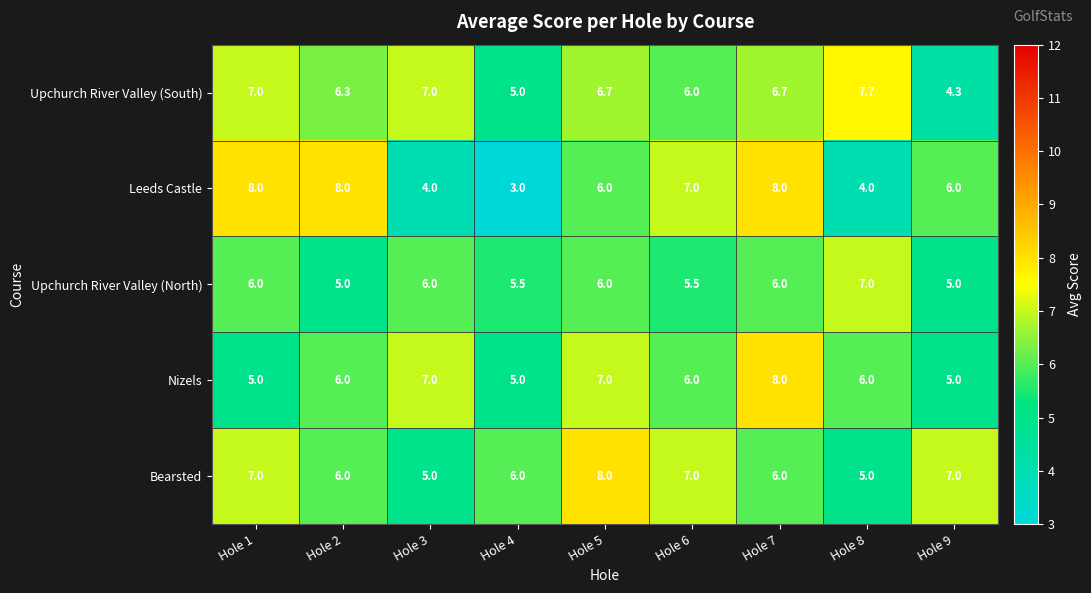

Is it true that Nizels equals 5.0 at Hole 4?

True